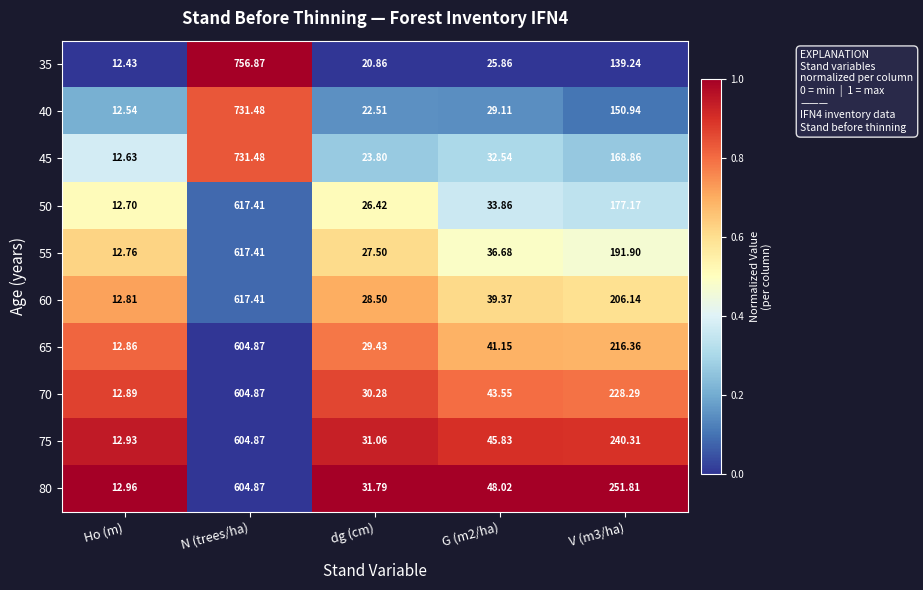

How many data points does each series have?

5